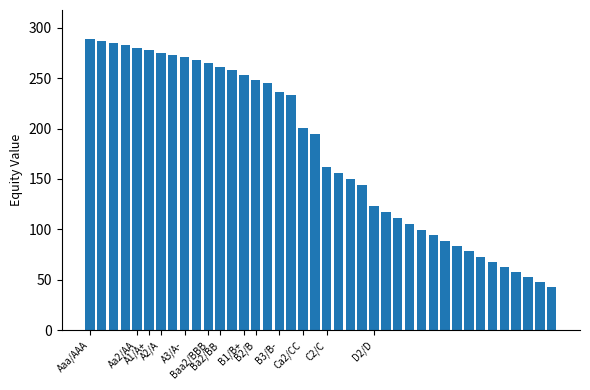

What is the minimum value shown in the chart?

42.8